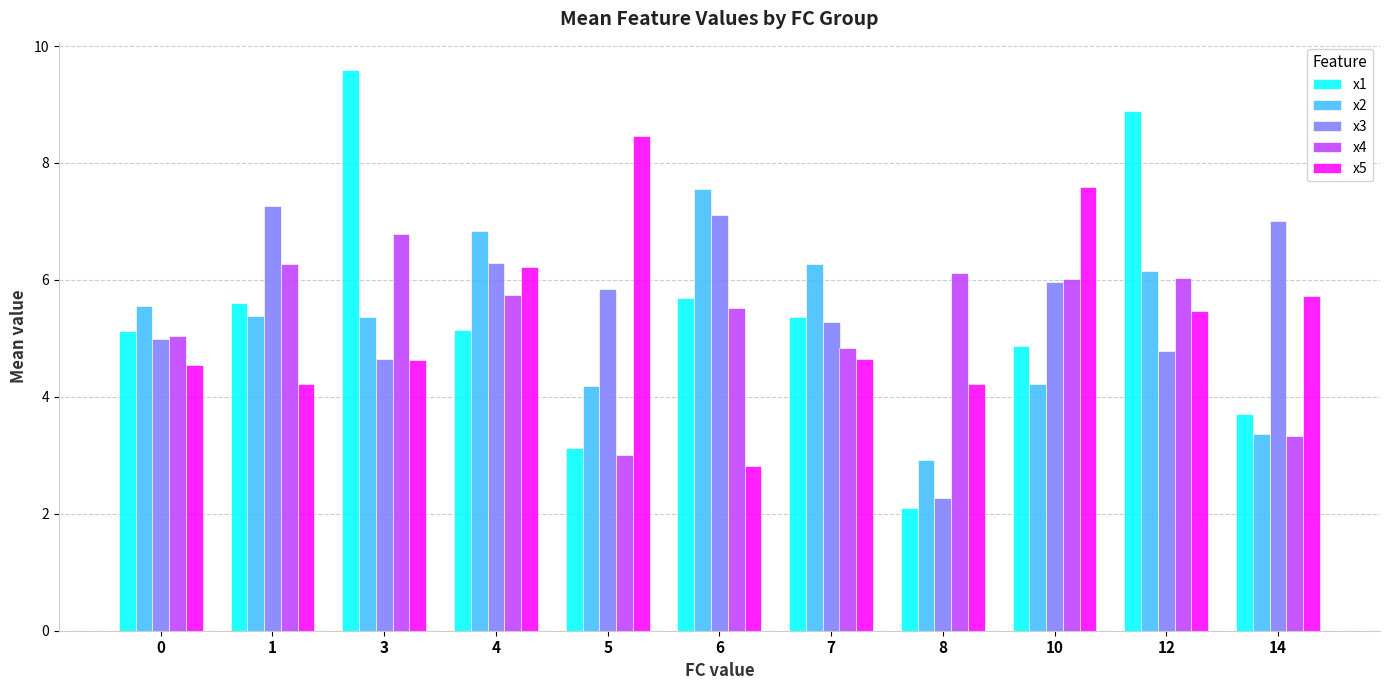

Reading left to right, what are all the values shown in this chart?

x1: 5.1	5.6	9.6	5.1	3.1	5.7	5.4	2.1	4.9	8.9	3.7
x2: 5.6	5.4	5.4	6.8	4.2	7.6	6.3	2.9	4.2	6.2	3.4
x3: 5.0	7.3	4.7	6.3	5.8	7.1	5.3	2.3	6.0	4.8	7.0
x4: 5.0	6.3	6.8	5.7	3.0	5.5	4.8	6.1	6.0	6.0	3.3
x5: 4.6	4.2	4.6	6.2	8.5	2.8	4.6	4.2	7.6	5.5	5.7